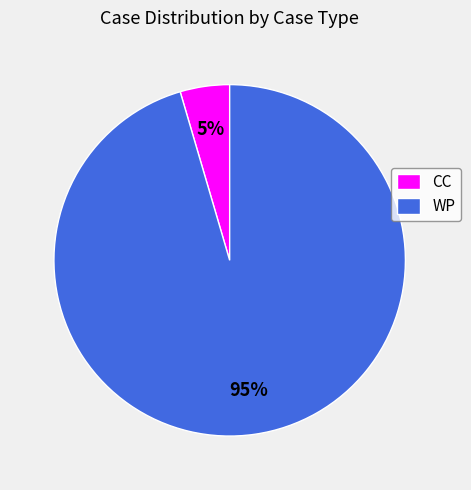

Is the sum of WP and CC greater than half?

Yes